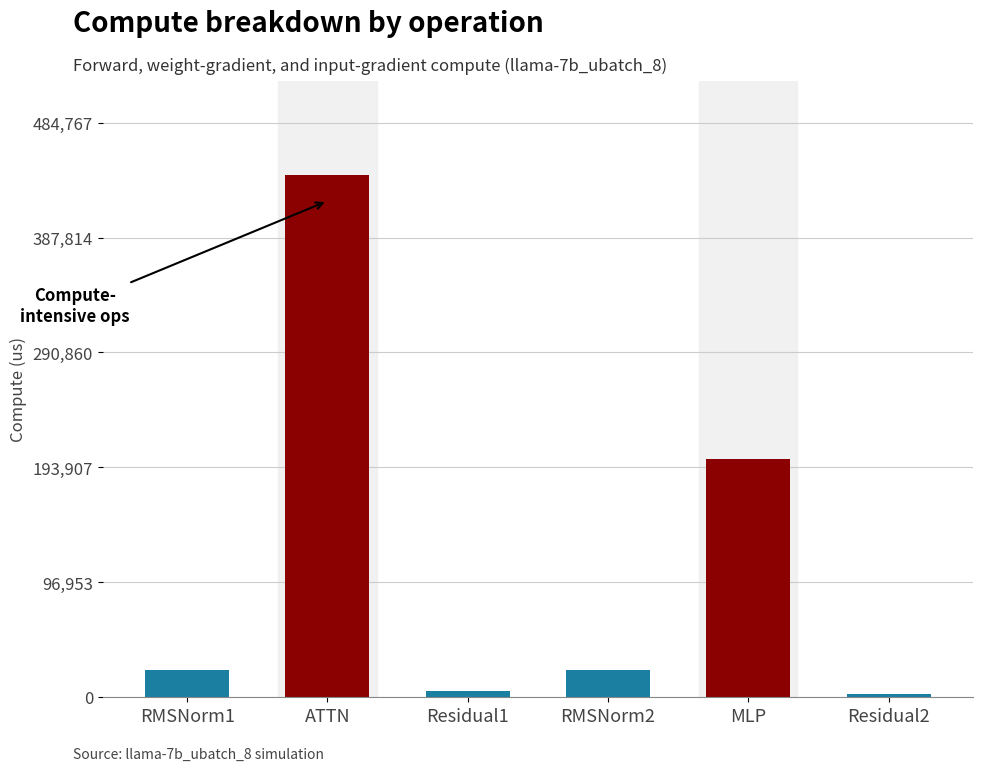

How many data points does each series have?

6